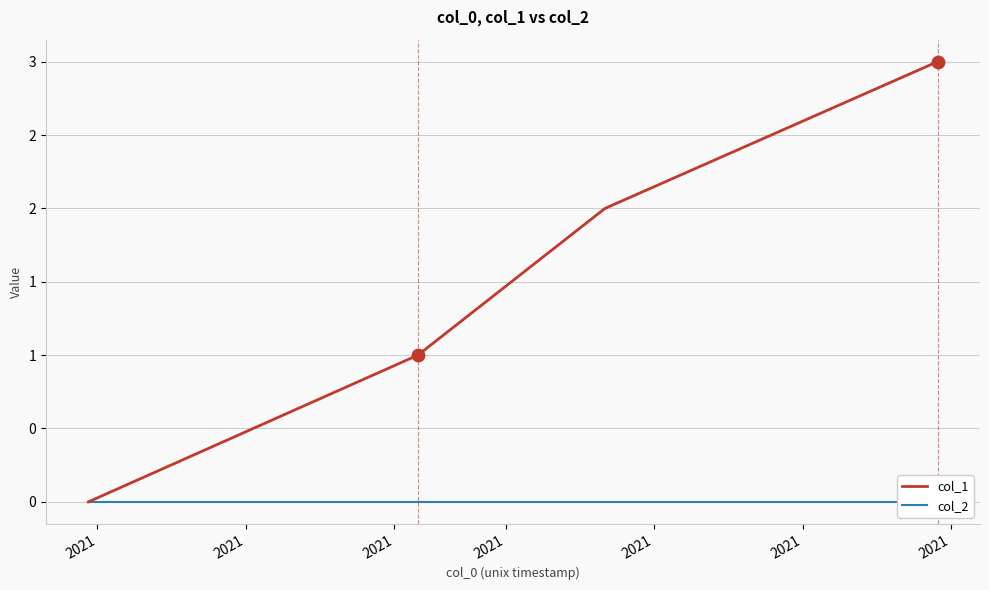

At how many categories does at least one series exceed 2?

1